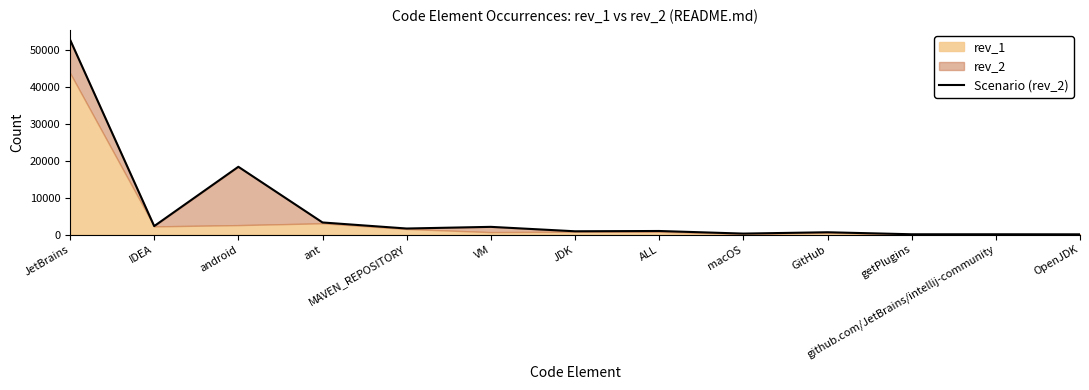

At which category does the data reach its first local valley?

IDEA